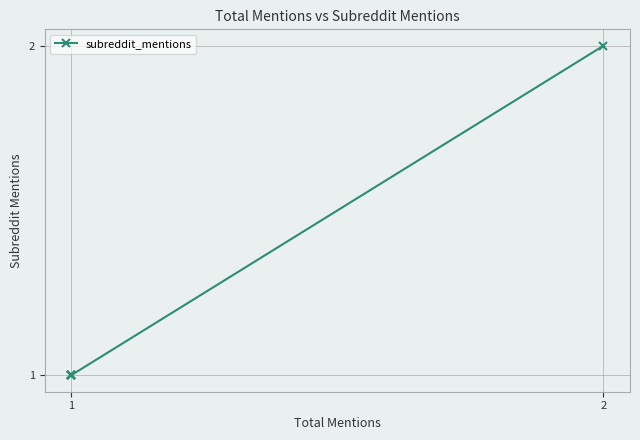

Is it true that the value at 1 is 1?

True